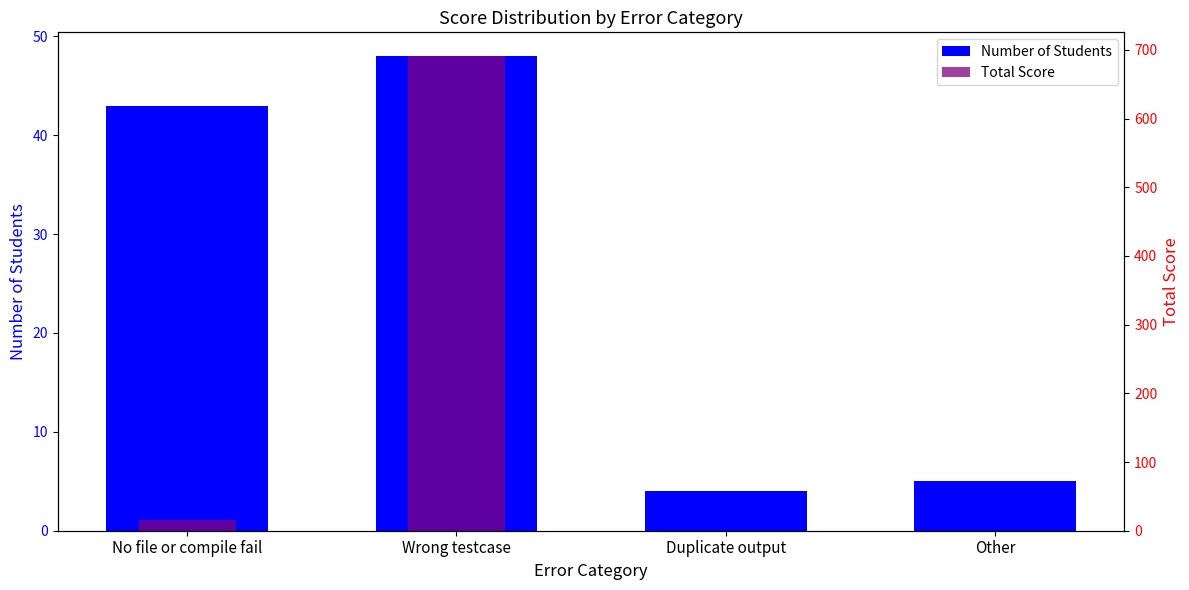

Reading left to right, transcribe all the data shown in this chart.

Number of Students: 43	48	4	5
Total Score: 16	691	0	0